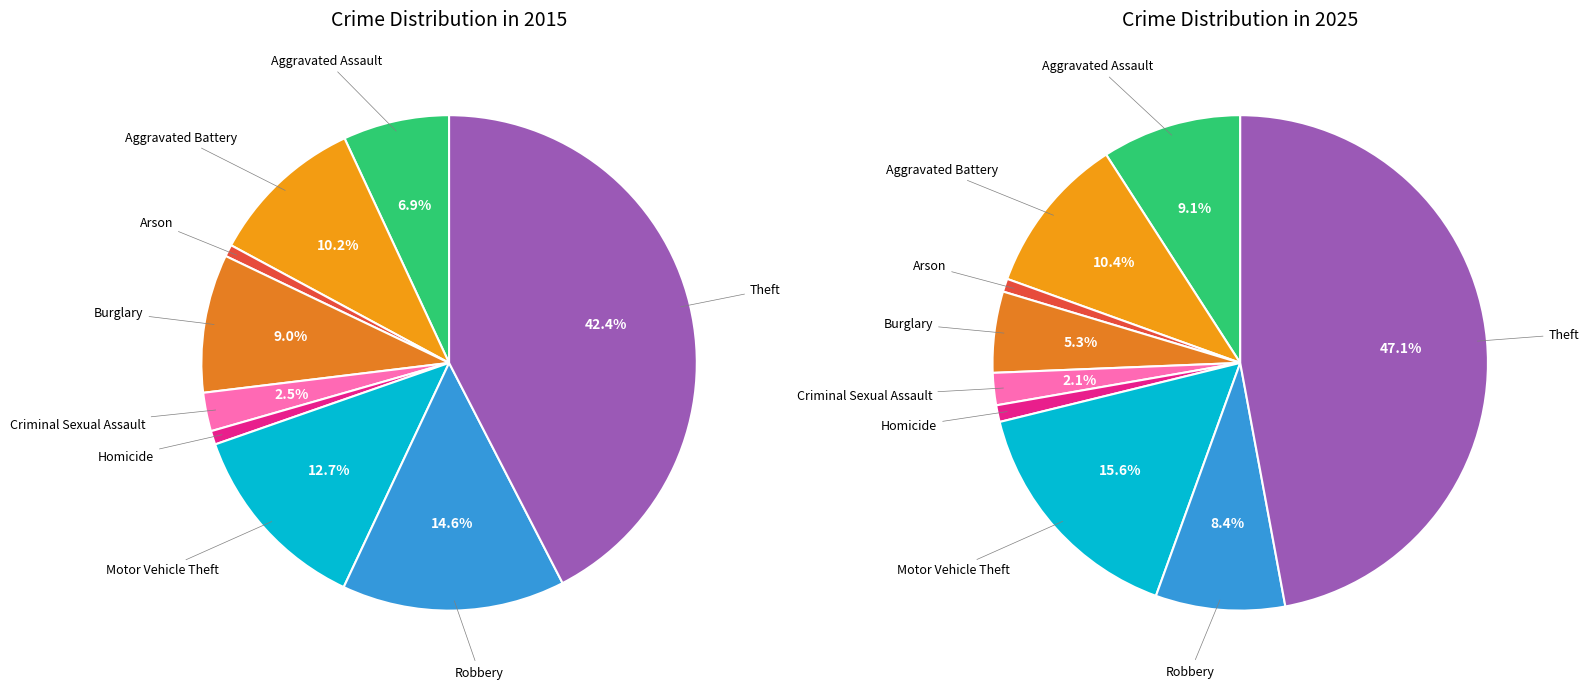

Which series has the largest range (max minus min)?

2025